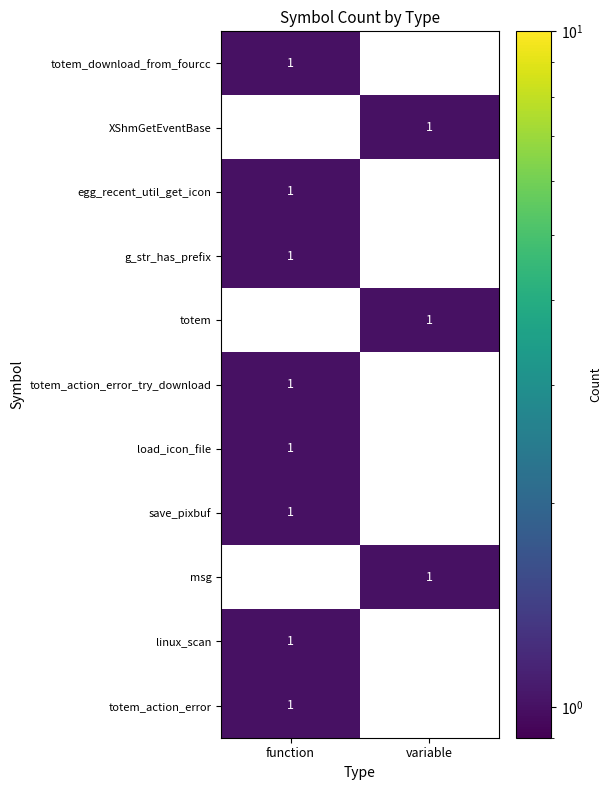

True or false: linux_scan has a value of 0 at variable.

True